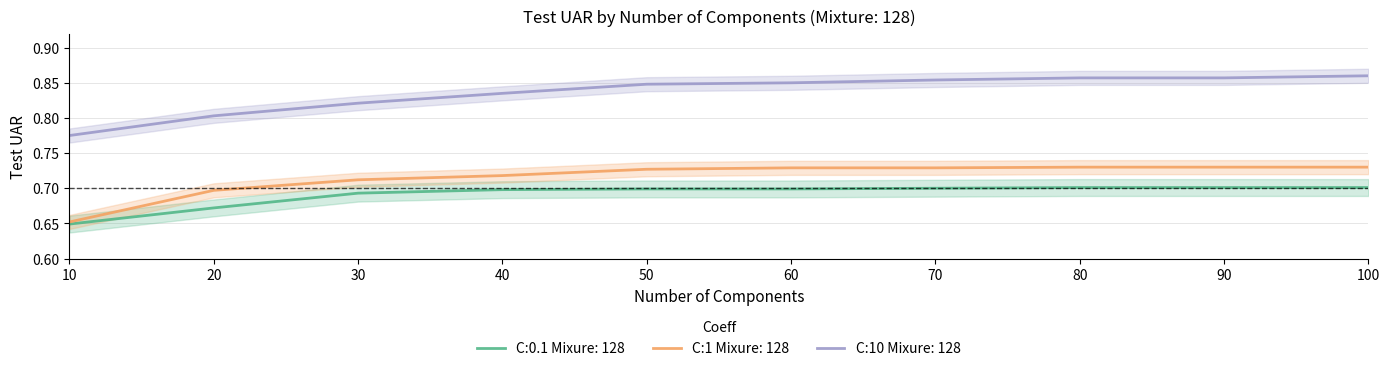

True or false: C:0.1 Mixure: 128 has more than 2 interior local peaks.

False